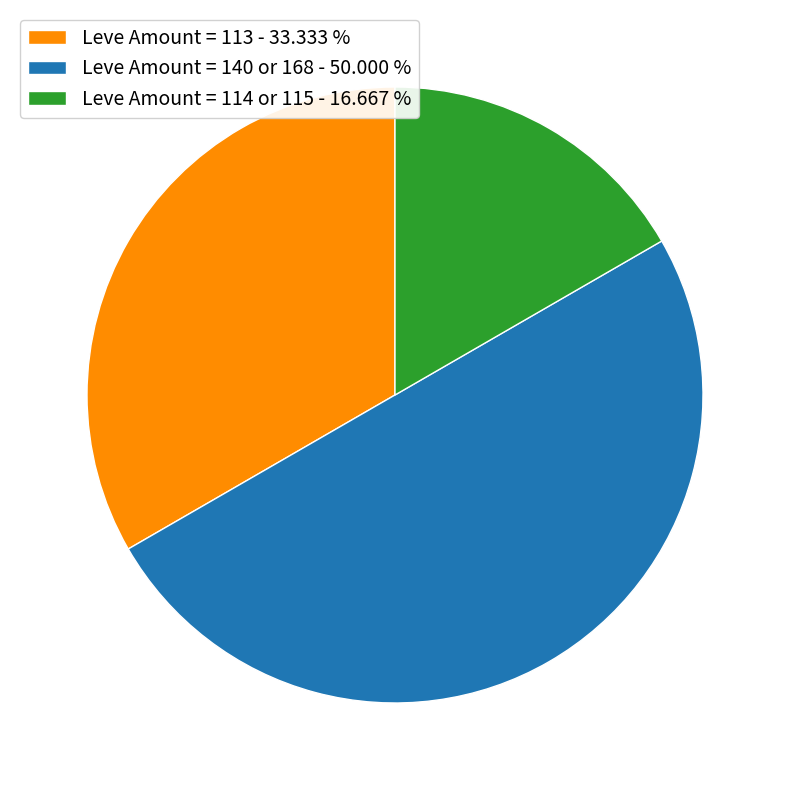

Approximately how many times larger is the value at Leve Amount = 114 or 115 - 16.667 % compared to Leve Amount = 140 or 168 - 50.000 %?

0.3